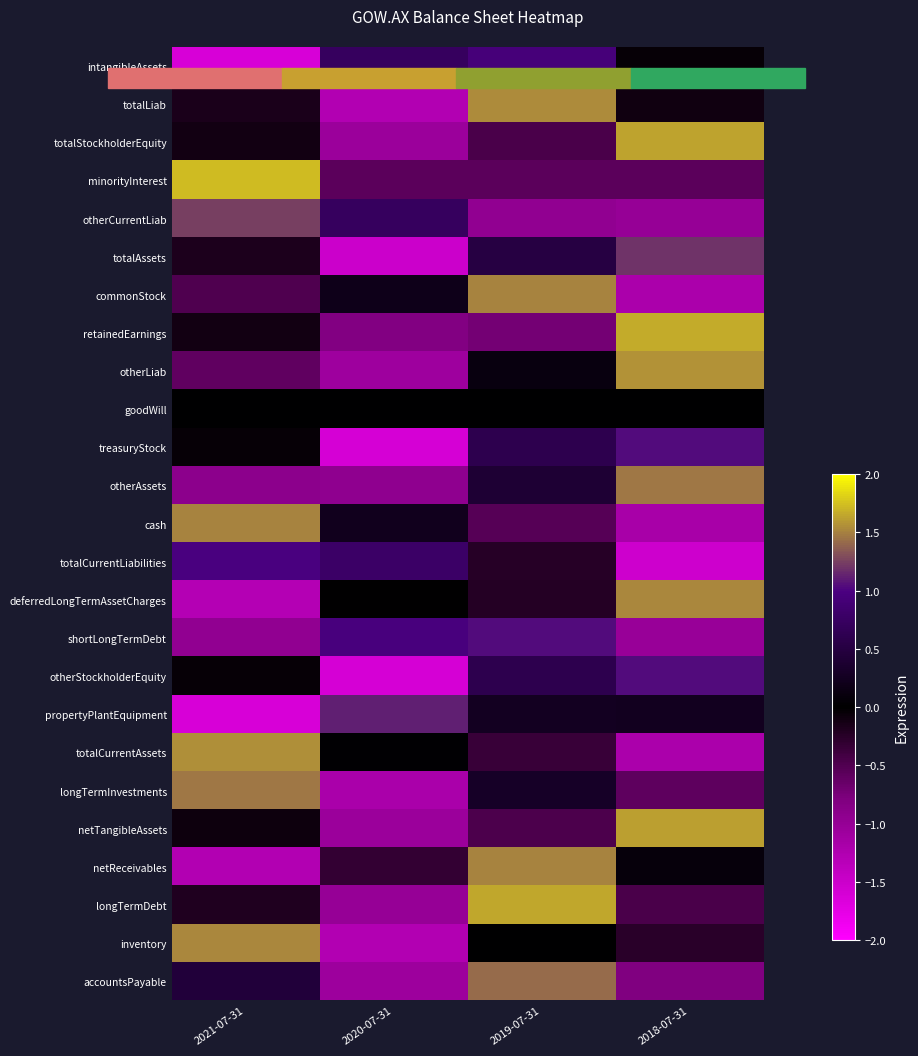

How many series are shown in this chart?

25